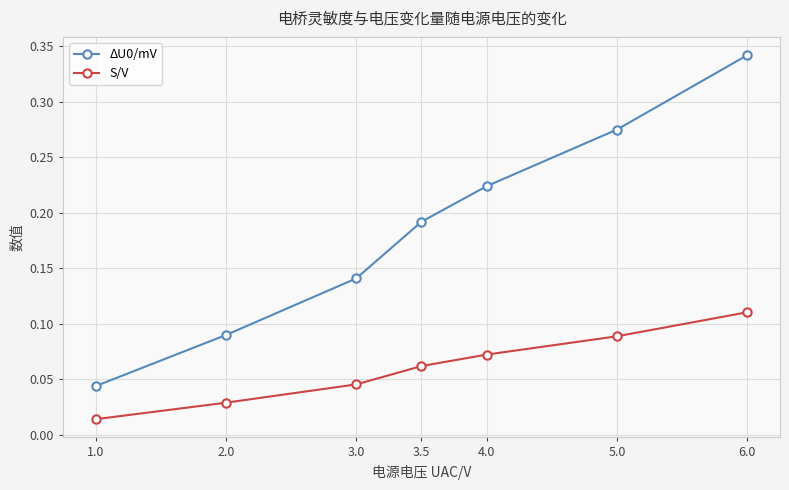

The value of S/V at 6.0 is 0.2. True or false?

False